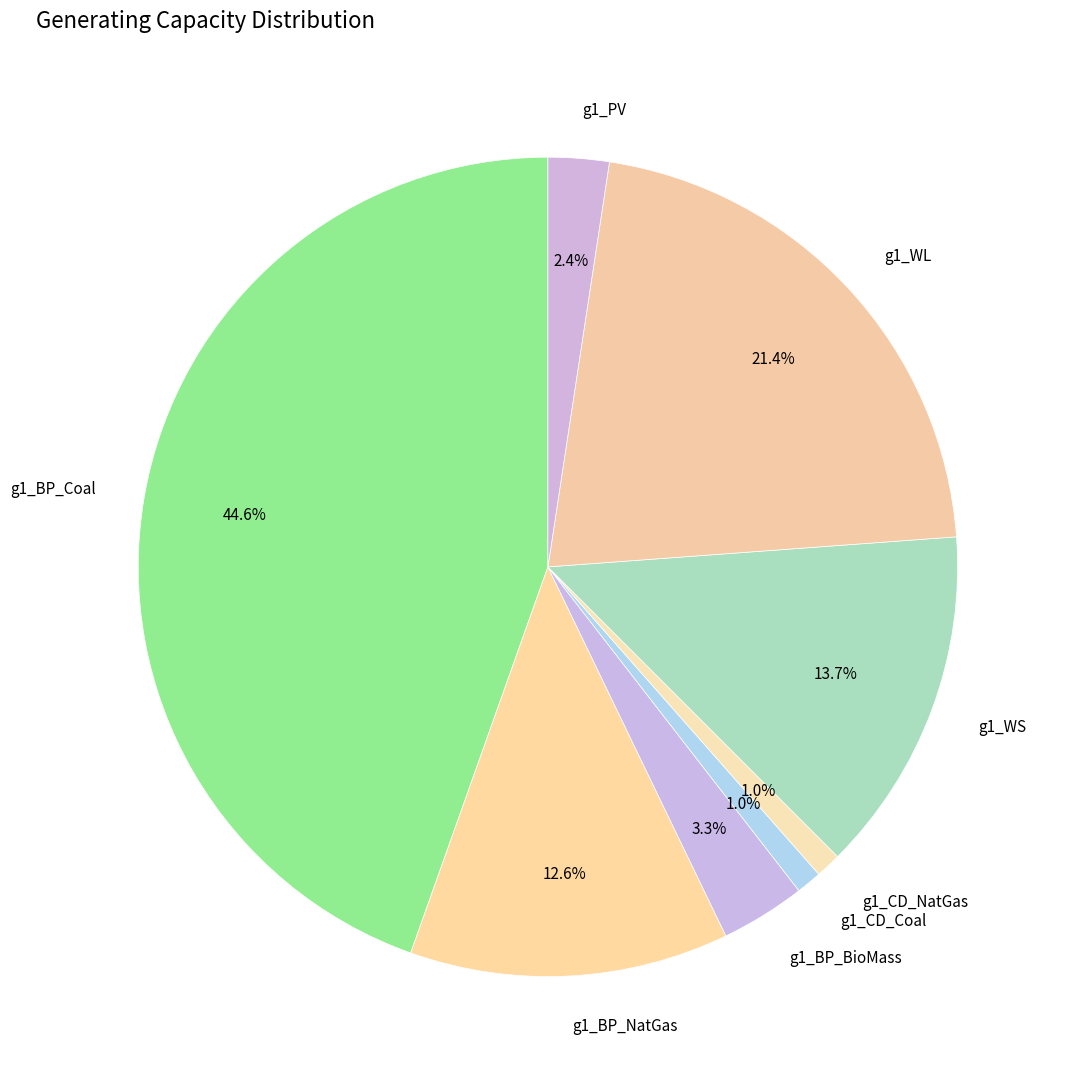

How many segments does this pie chart have?

8